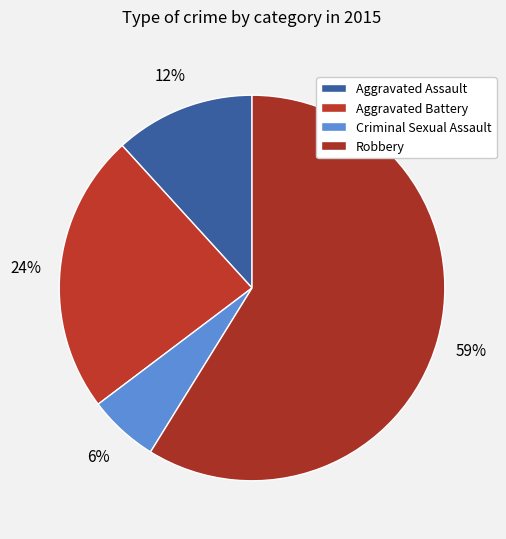

How many segments does this pie chart have?

4